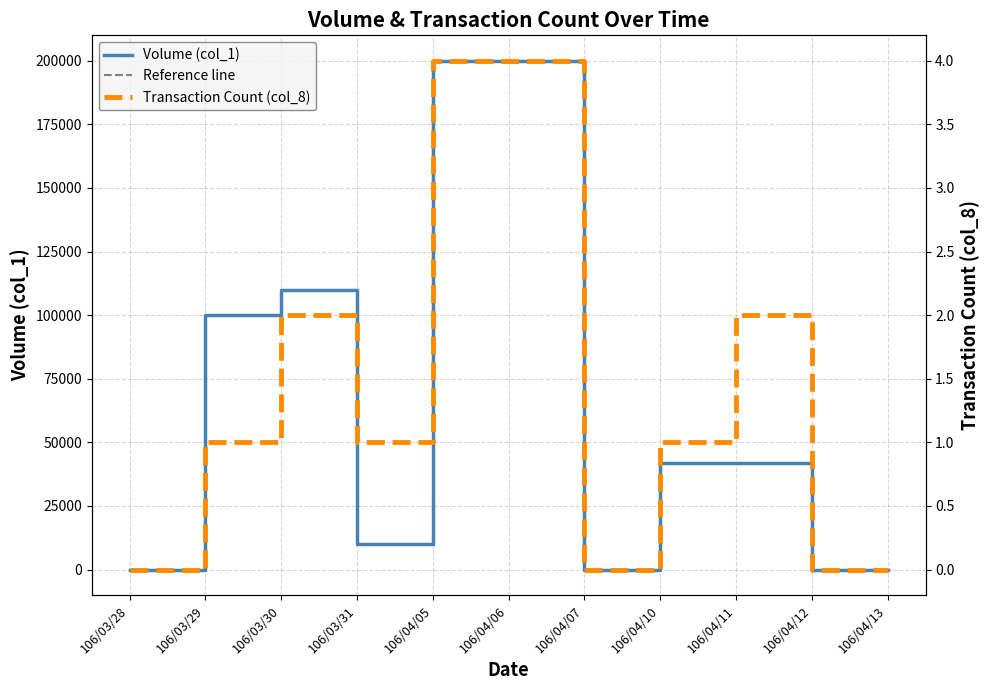

True or false: Volume (col_1) and Transaction Count (col_8) cross at least once.

False